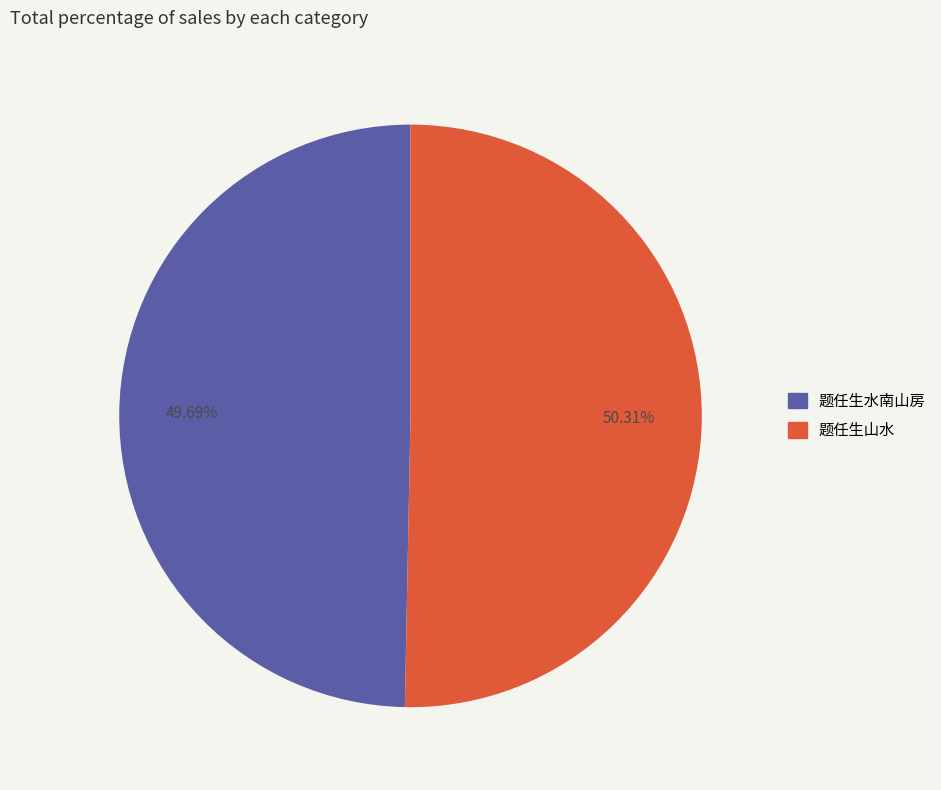

What percentage is the 题任生水南山房 slice, to the nearest percent?

50%